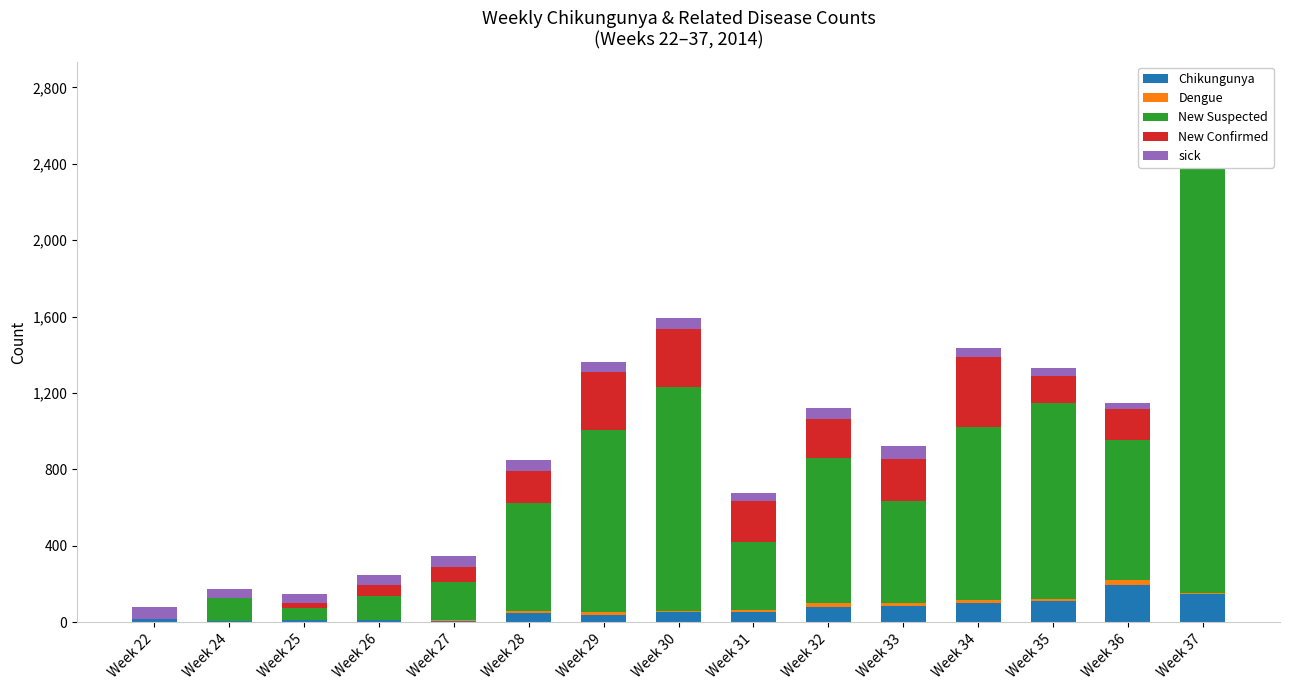

What is the value of the sick bar at the 2nd from the left?

46